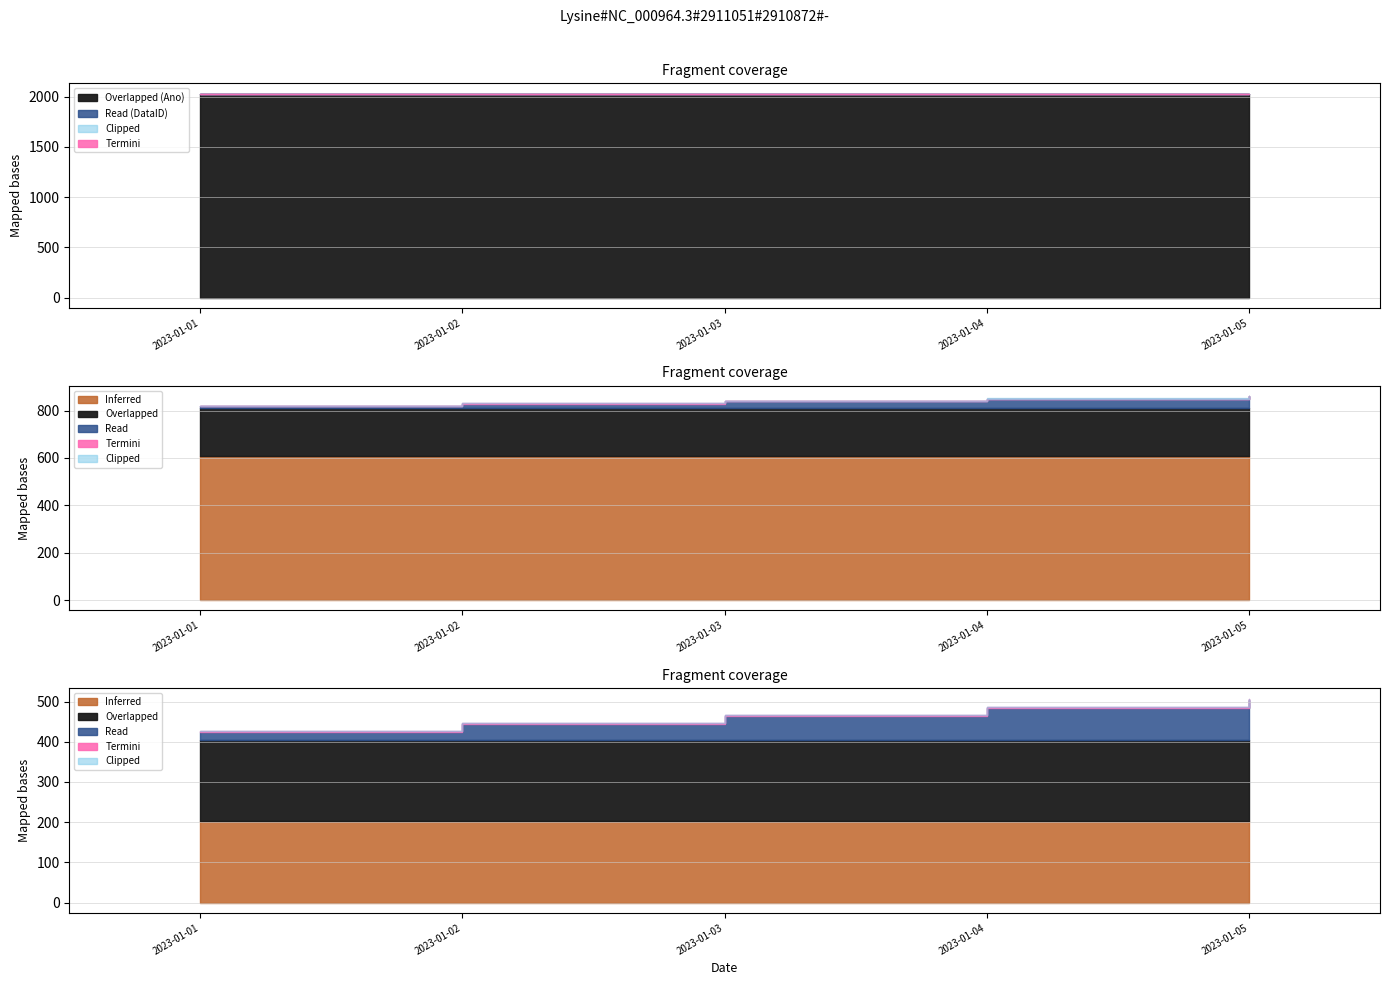

Which has a higher value, 2023-01-02 or 2023-01-05?

2023-01-05